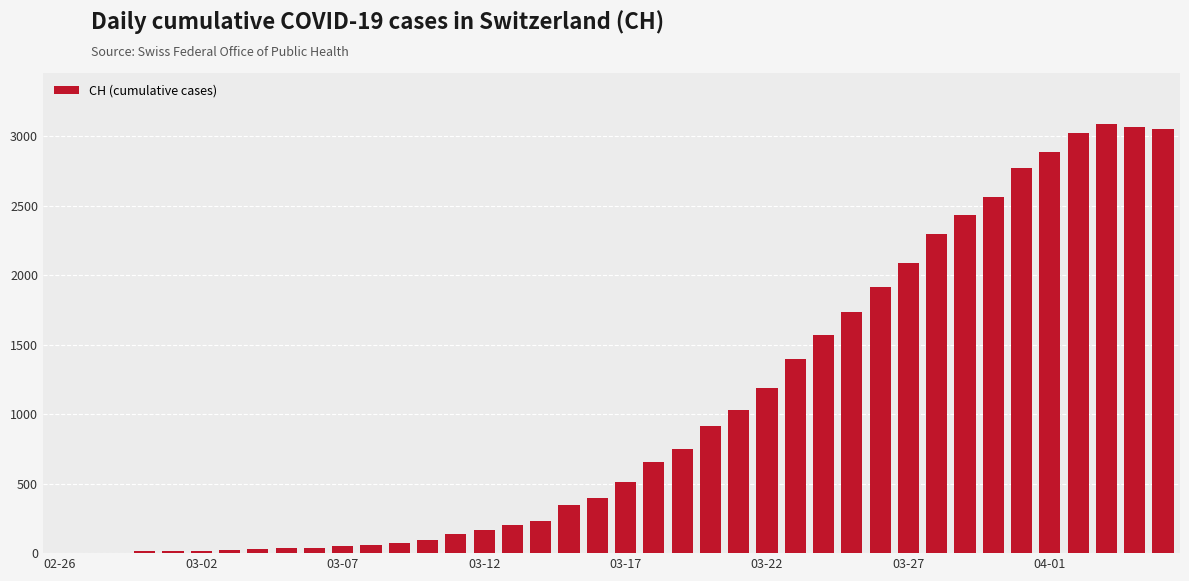

What is the maximum value shown in the chart?

3086